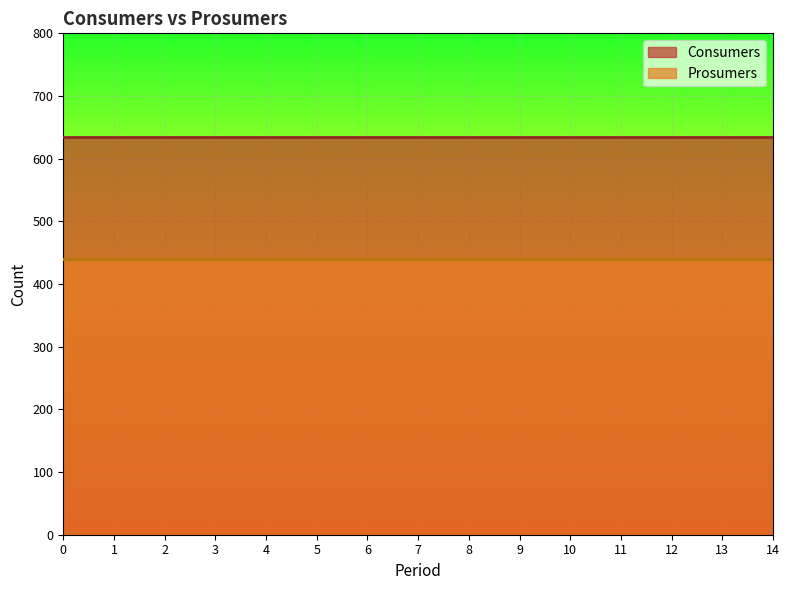

Reading left to right, what are all the values shown in this chart?

Consumers: 635	635	635	635	635	635	635	635	635	635	635	635	635	635	635
Prosumers: 440	440	440	440	440	440	440	440	440	440	440	440	440	440	440